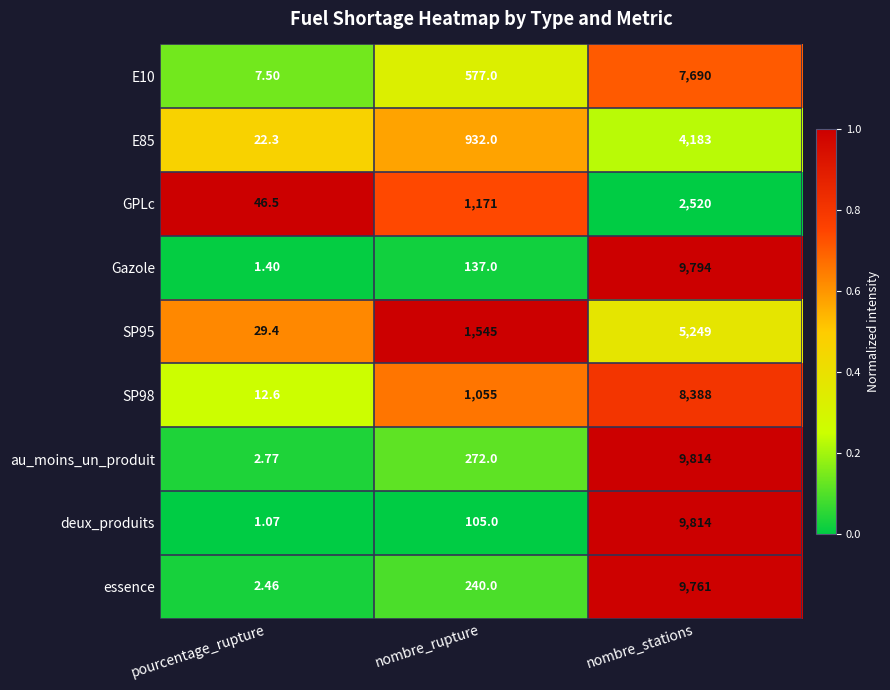

Which category has the lowest value across all series?

pourcentage_rupture